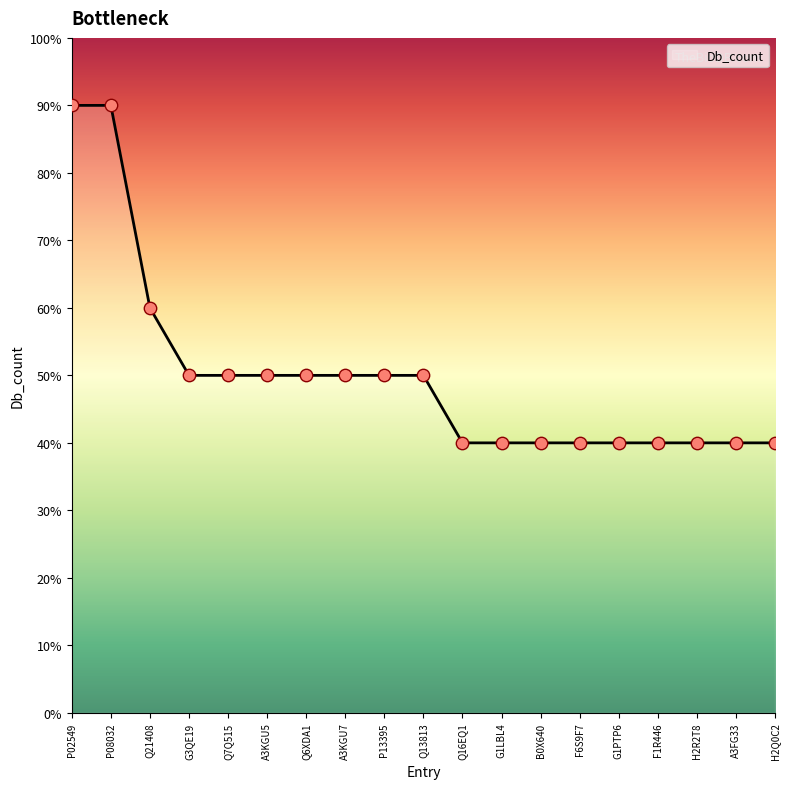

Which has a higher value, Q13813 or H2Q0C2?

Q13813